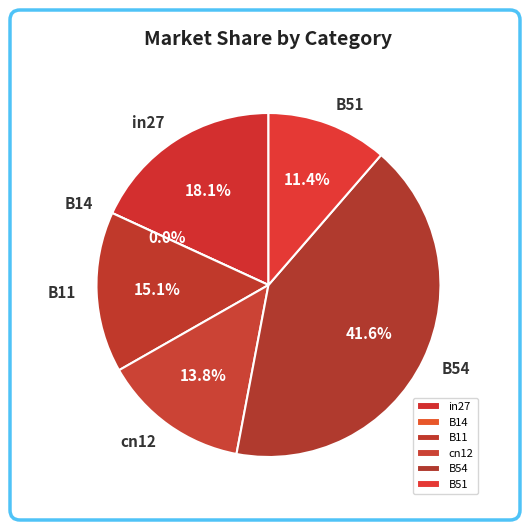

Which category has the smallest portion of the pie?

B14